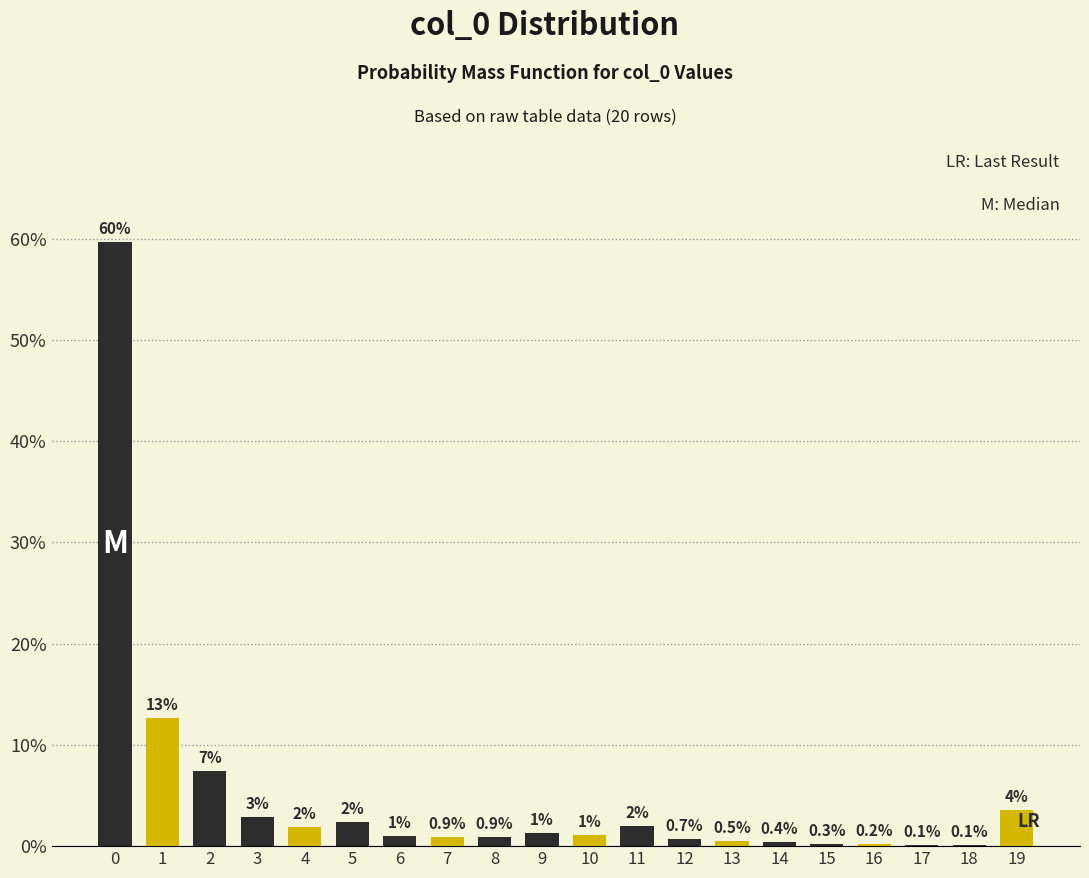

The chart shows a value of 0.7 at 12. True or false?

True